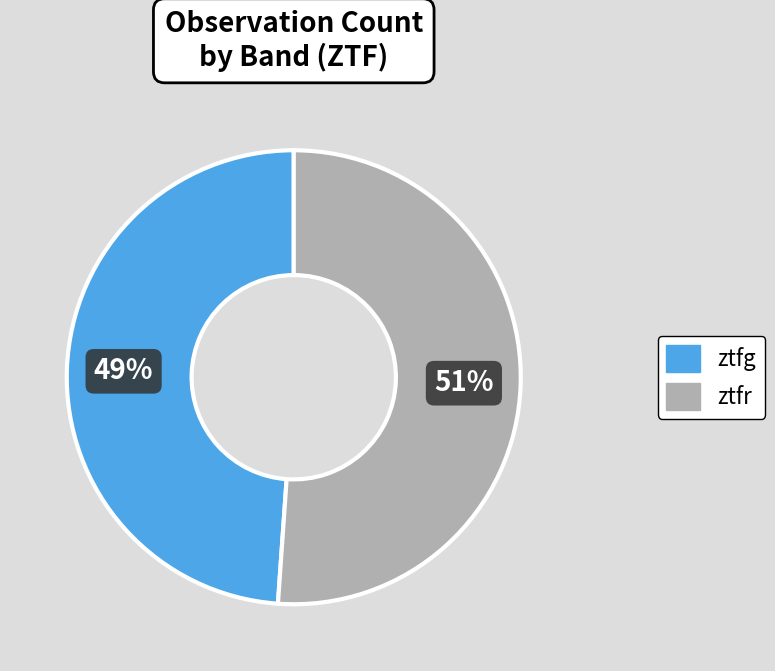

Combined, do ztfr and ztfg account for over 50%?

Yes